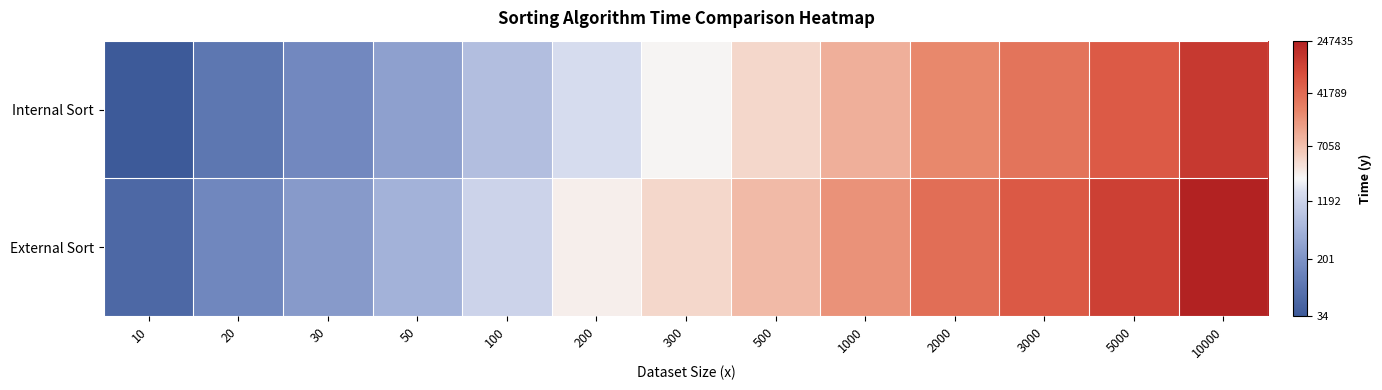

What is the spread (max minus min) of values at 10000?

0.3